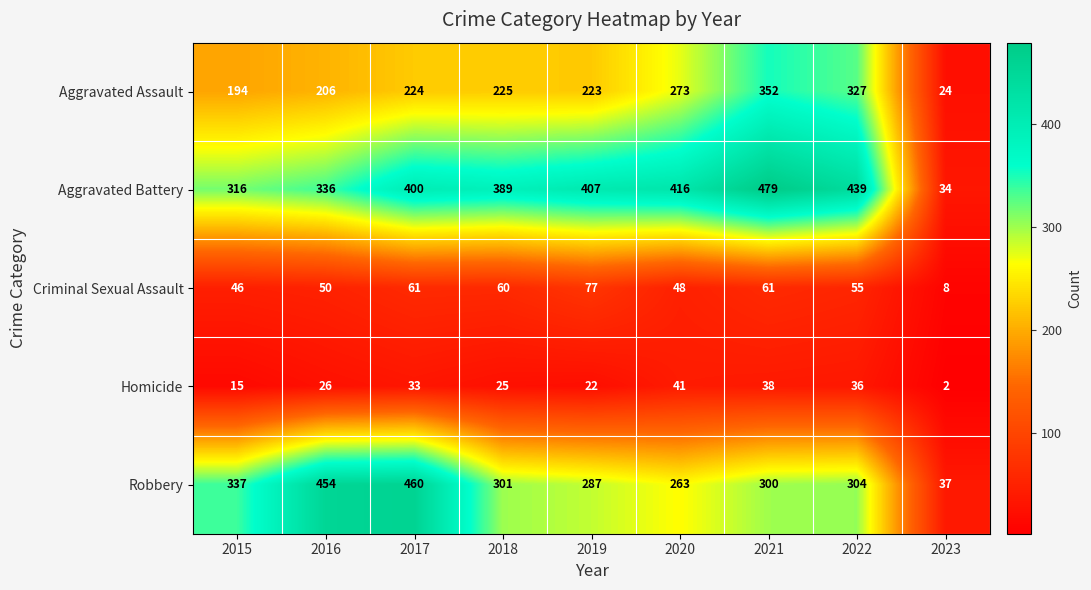

Rank the series by their maximum value, from lowest to highest.

Homicide, Criminal Sexual Assault, Aggravated Assault, Robbery, Aggravated Battery